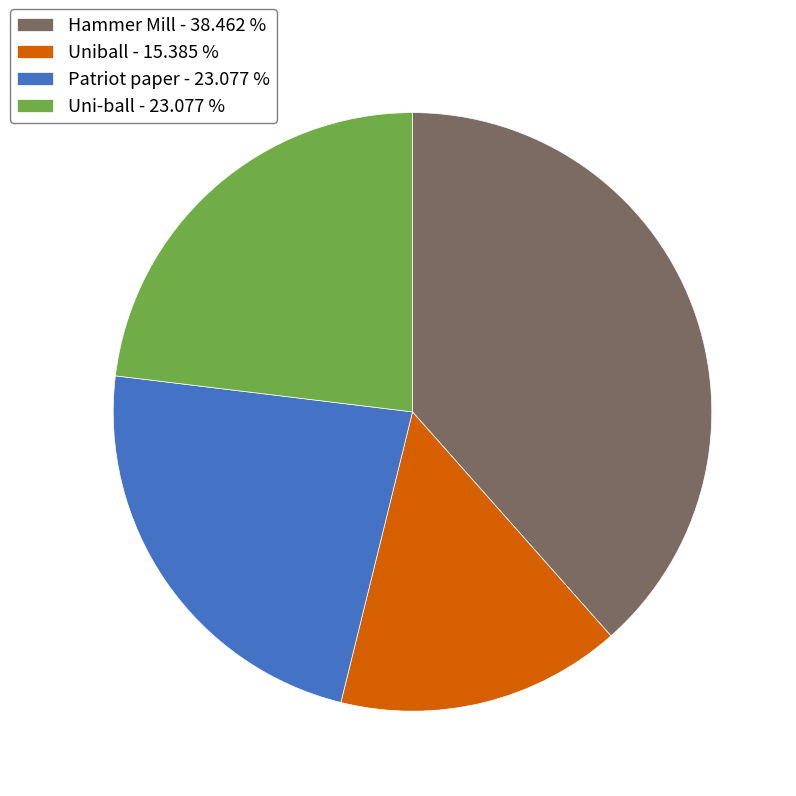

What is the largest slice in the pie chart?

Hammer Mill - 38.462 %